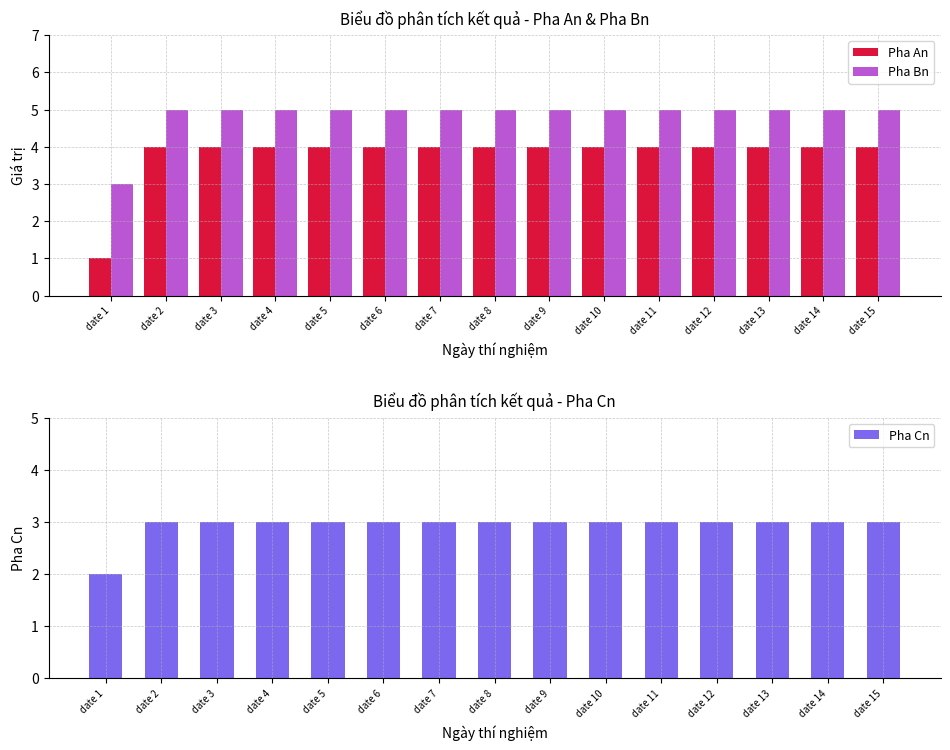

Reading left to right, list all the values displayed in this chart.

Pha An: date 1=1	date 2=4	date 3=4	date 4=4	date 5=4	date 6=4	date 7=4	date 8=4	date 9=4	date 10=4	date 11=4	date 12=4	date 13=4	date 14=4	date 15=4
Pha Bn: date 1=3	date 2=5	date 3=5	date 4=5	date 5=5	date 6=5	date 7=5	date 8=5	date 9=5	date 10=5	date 11=5	date 12=5	date 13=5	date 14=5	date 15=5
Pha Cn: date 1=2	date 2=3	date 3=3	date 4=3	date 5=3	date 6=3	date 7=3	date 8=3	date 9=3	date 10=3	date 11=3	date 12=3	date 13=3	date 14=3	date 15=3